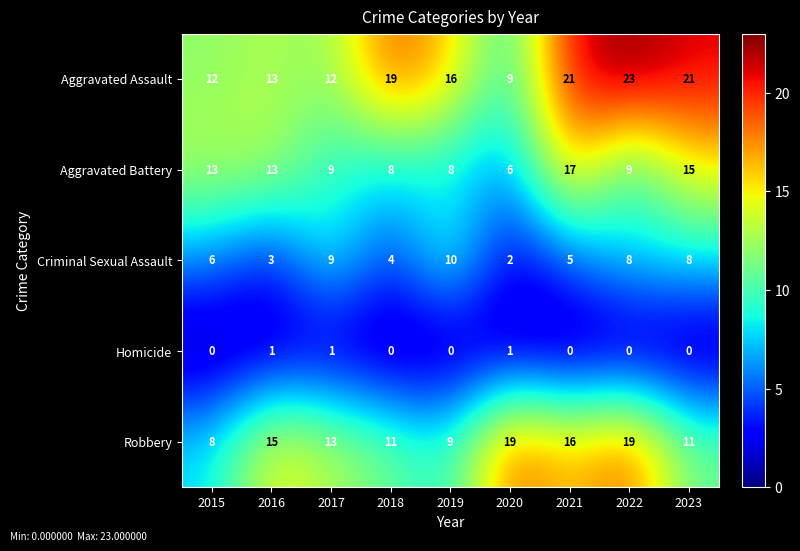

What is the total value across all series at 2022?

59